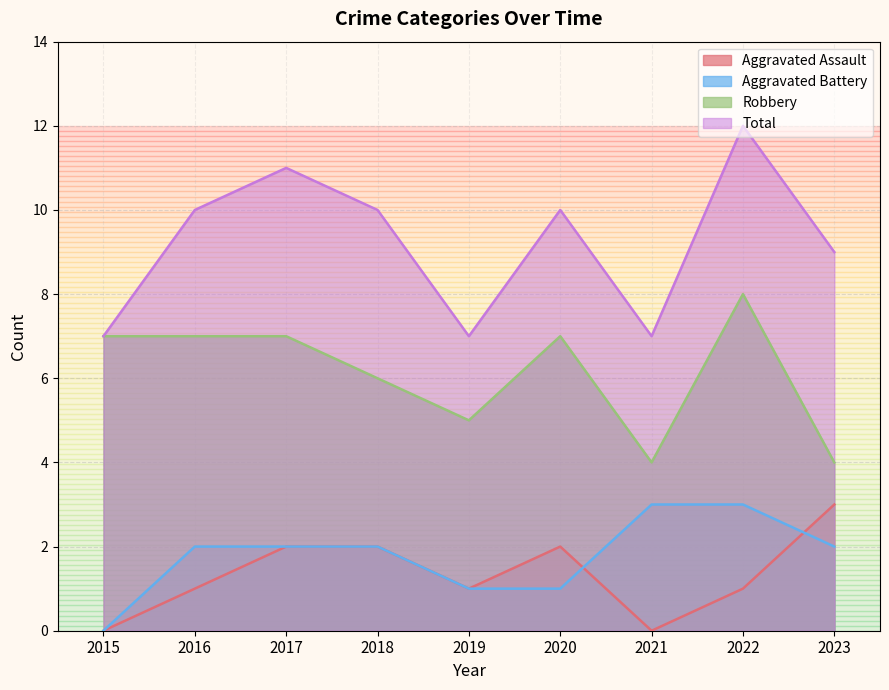

How many lines are shown in the chart?

4